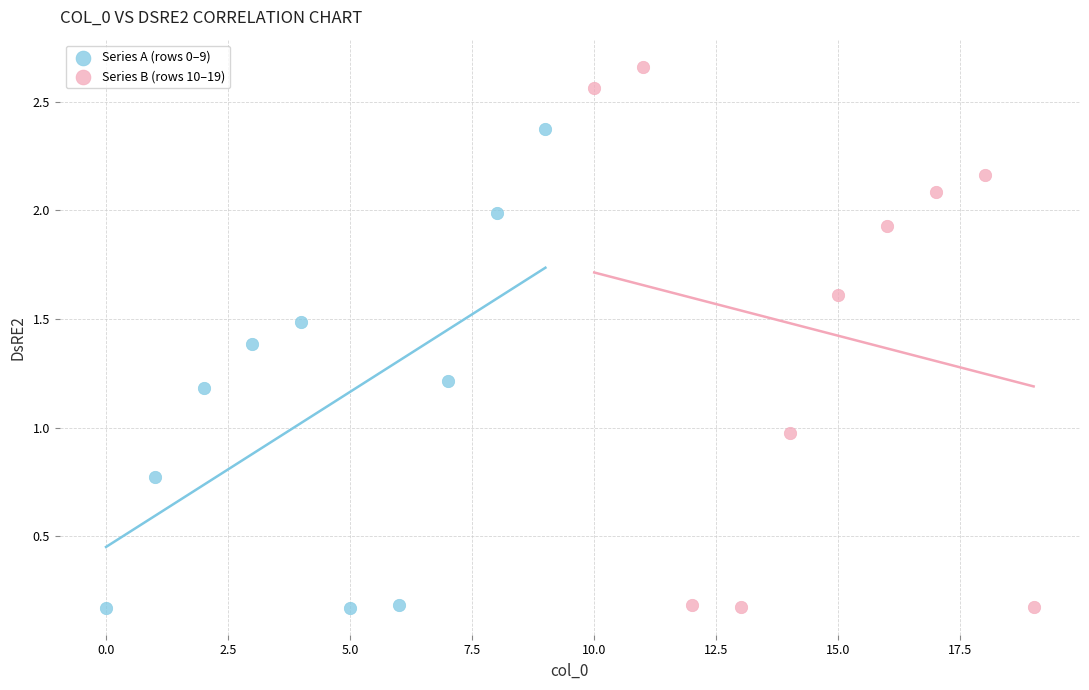

Which series reaches the maximum Y coordinate?

Series B (rows 10–19)